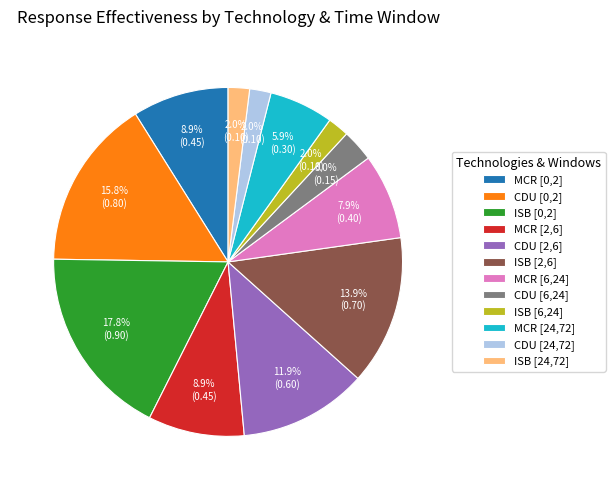

The MCR [6,24] slice represents 8% of the pie. True or false?

True